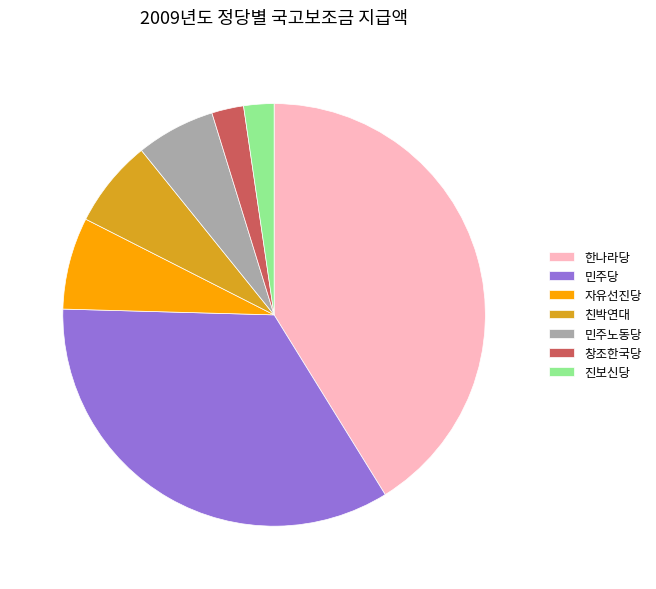

Which has a higher value, 한나라당 or 창조한국당?

한나라당